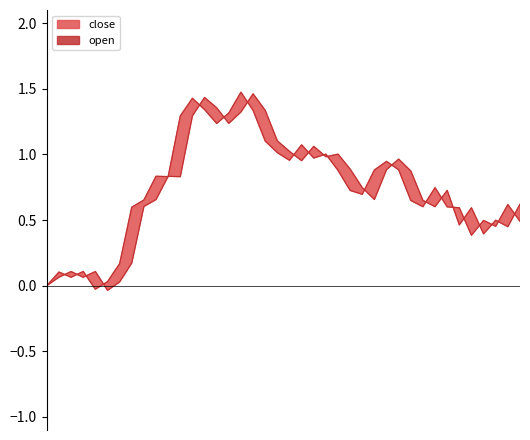

What are all the series names shown in the legend?

open, close